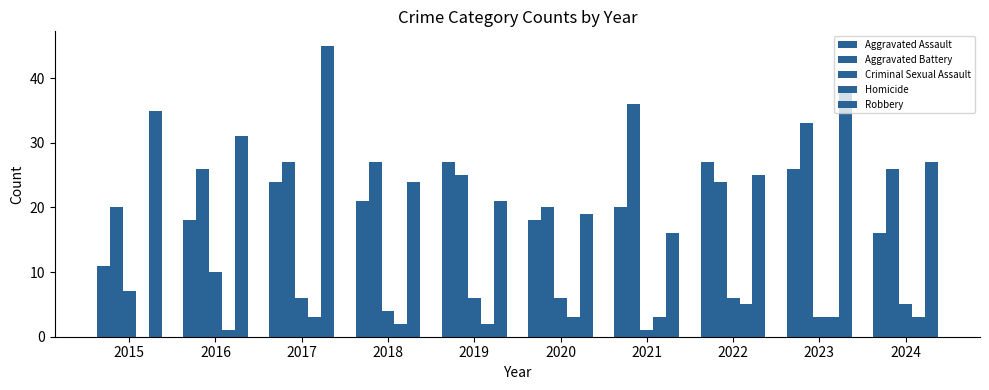

Count the number of data series in this chart.

5